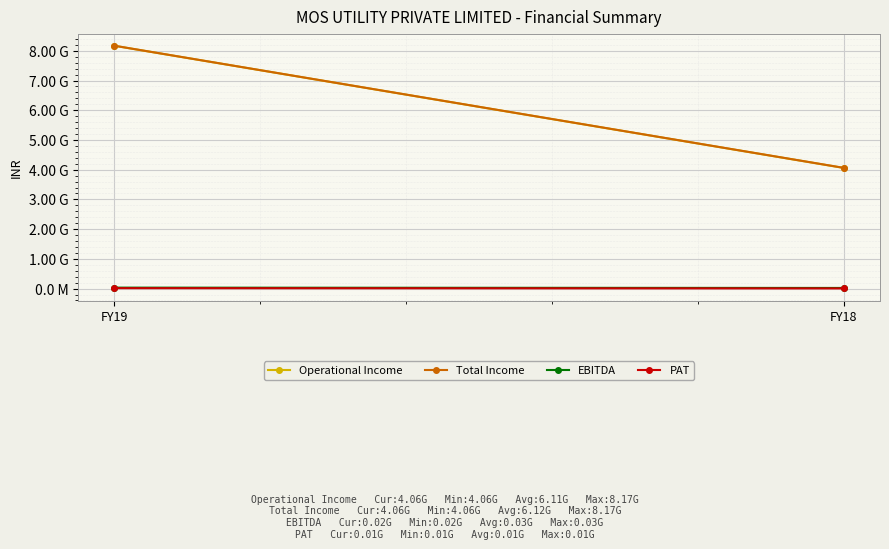

Between FY19 and FY18, which is larger?

FY19